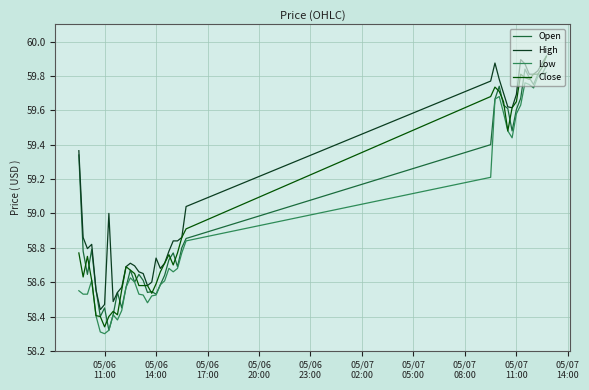

Which series has the largest total across all categories?

High